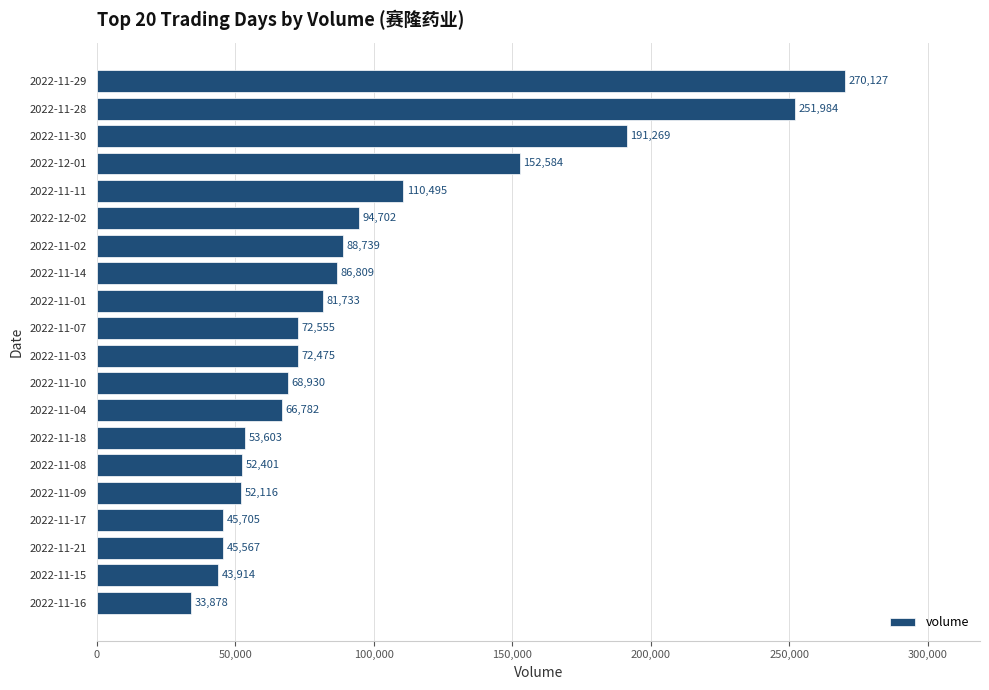

What value does the data have at 2022-11-01?

81733